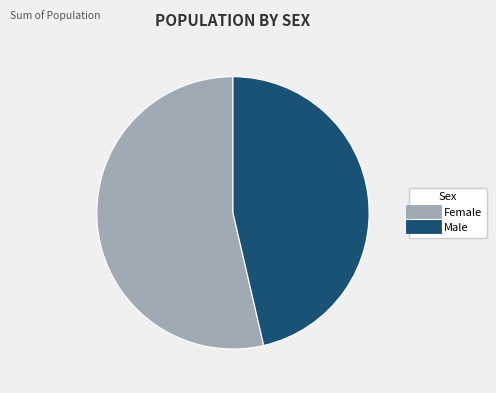

The Female slice represents 46% of the pie. True or false?

False